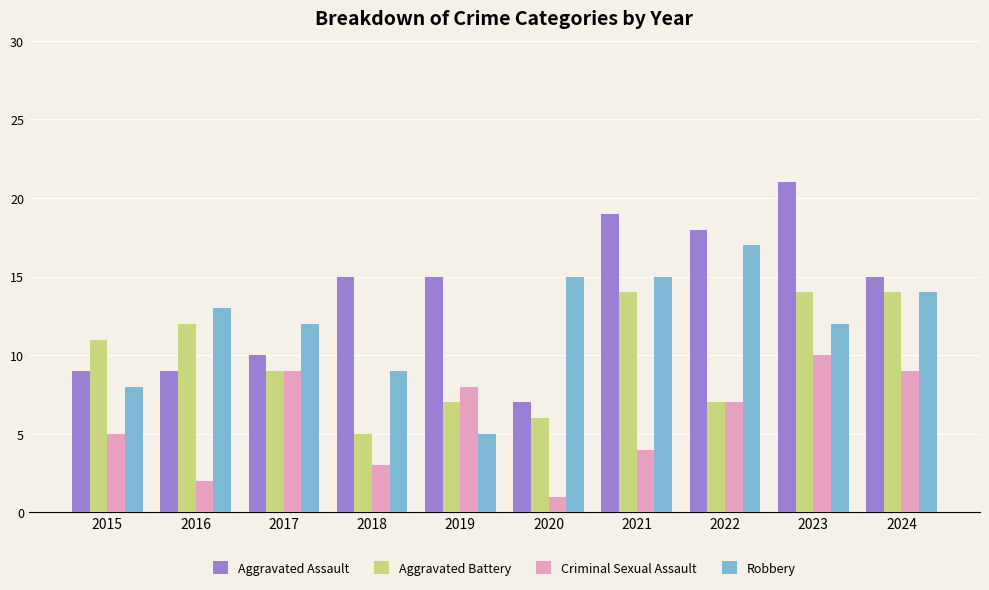

What is the difference between the maximum and minimum values in the Robbery series?

12